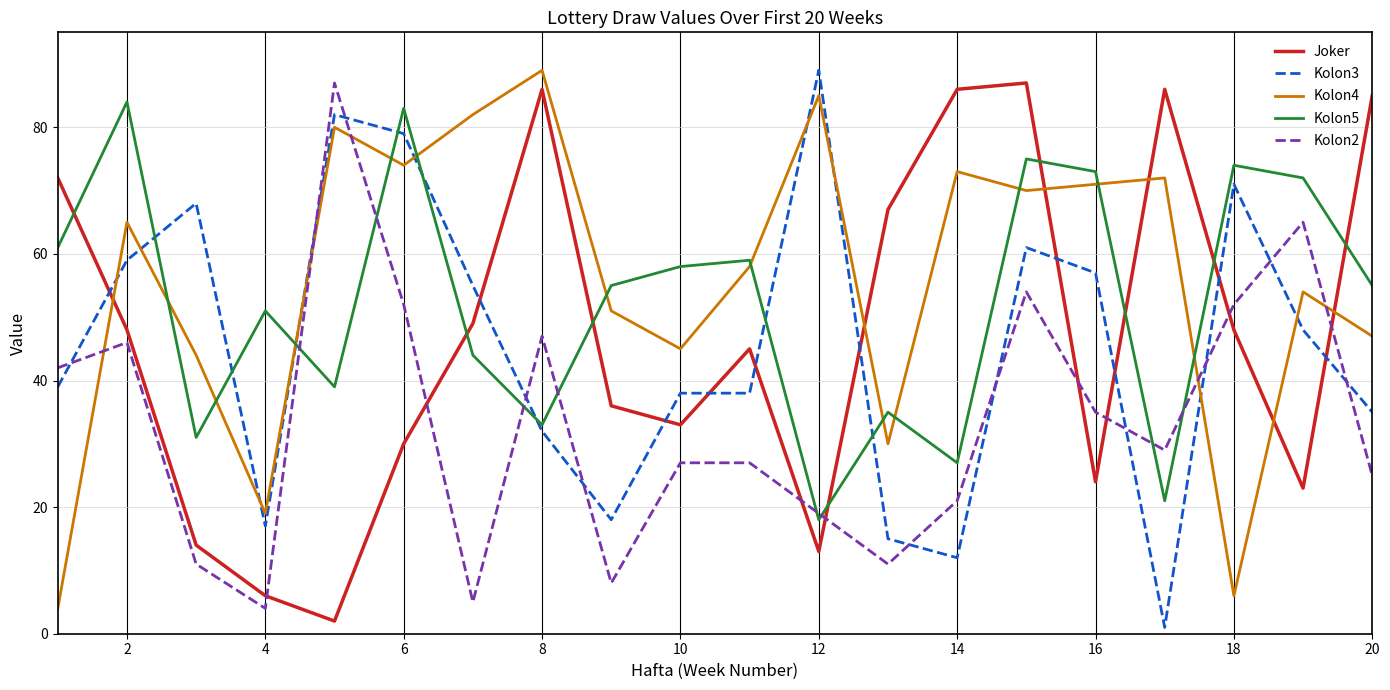

How many lines are shown in the chart?

5